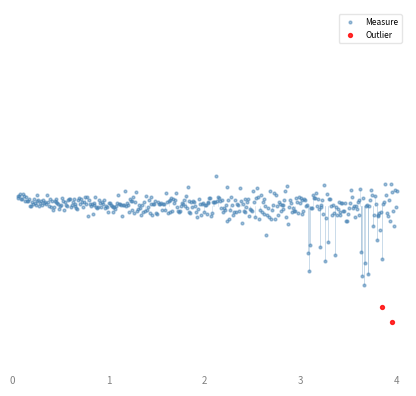

What are all the series names shown in the legend?

Measure, Outlier